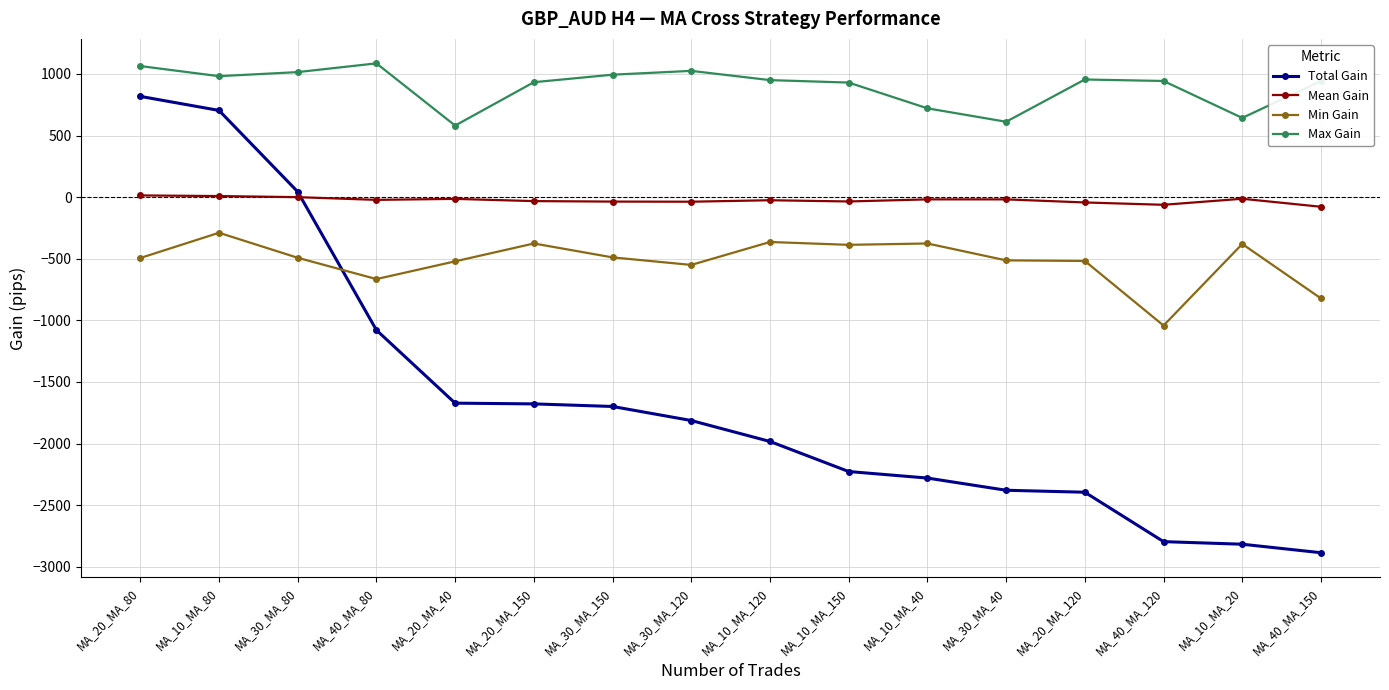

True or false: Total Gain has a value of -2796 at MA_40_MA_120.

True